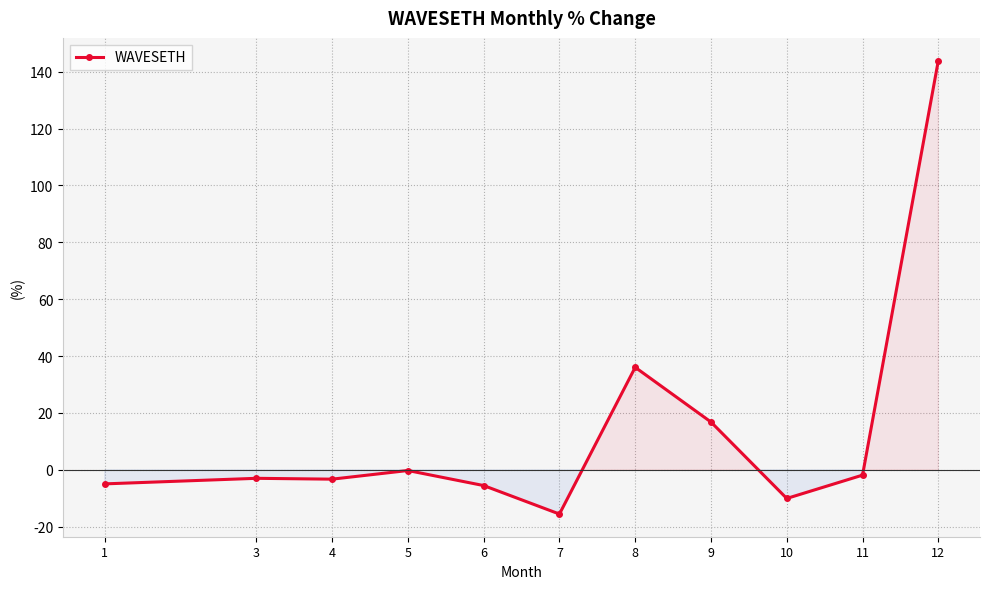

Does the chart display data point markers on the line(s)?

Yes